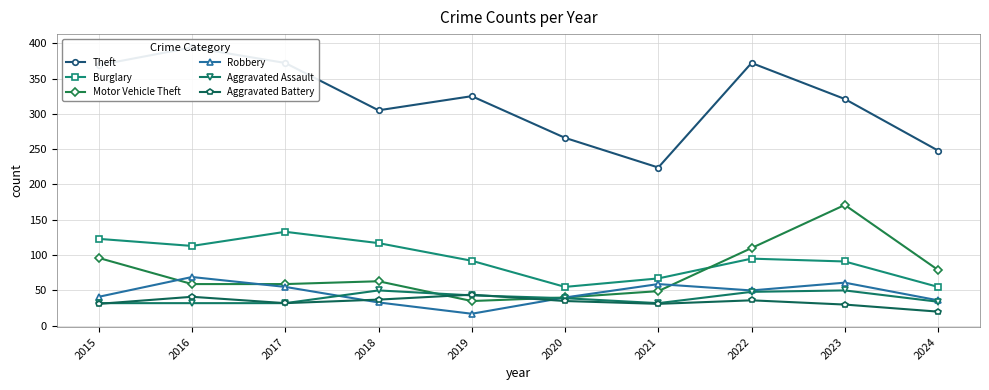

What is the minimum value shown in the chart?

17